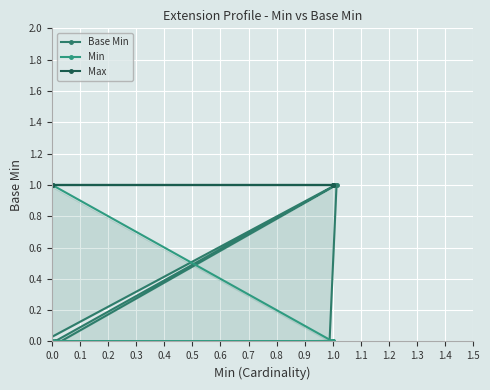

How many series are shown in this chart?

3